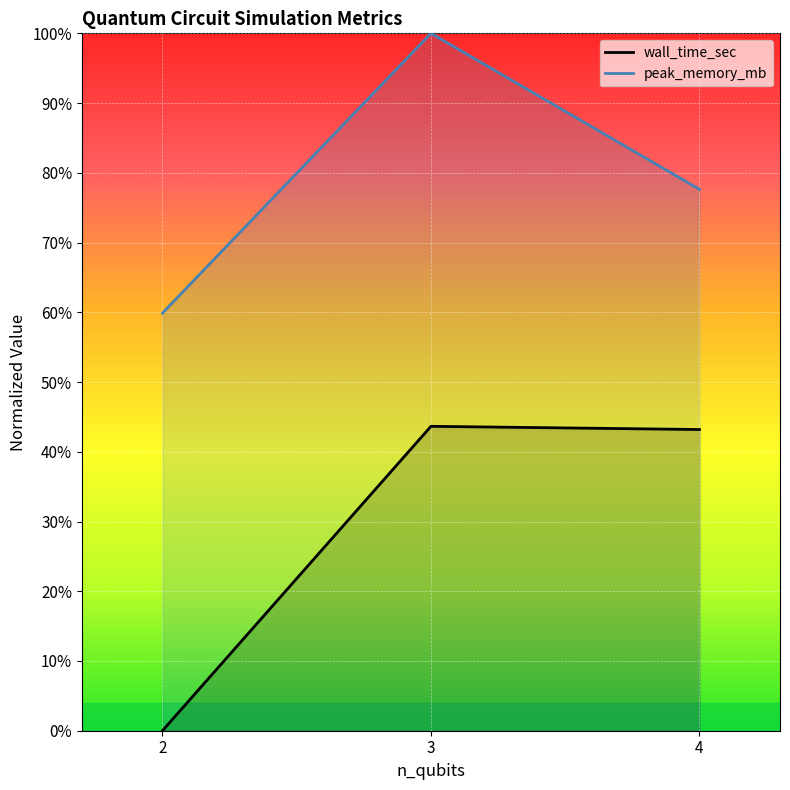

Rank the series by their maximum value, from lowest to highest.

wall_time_sec, peak_memory_mb